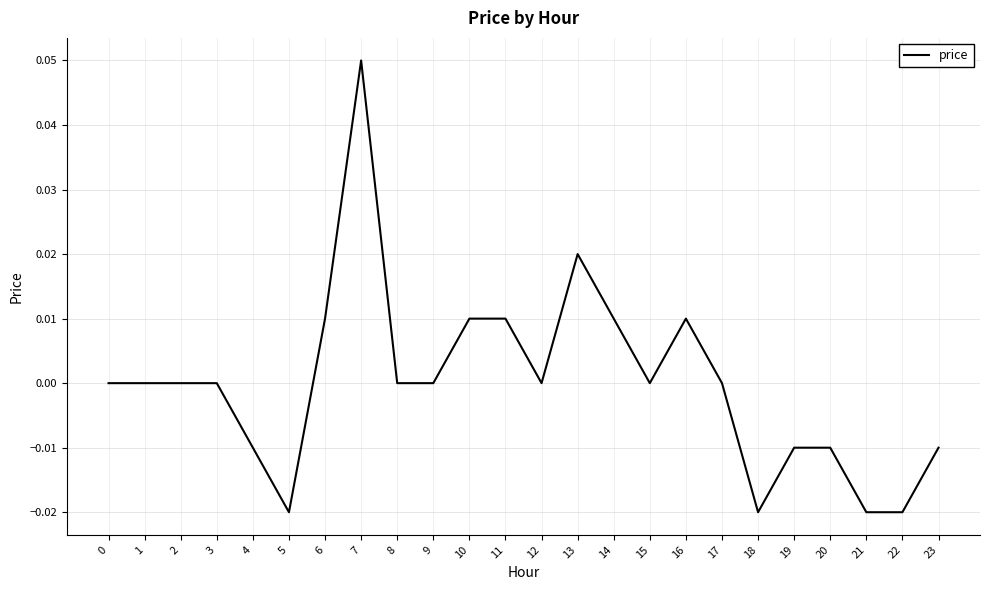

Between 18 and 8, which is larger?

8